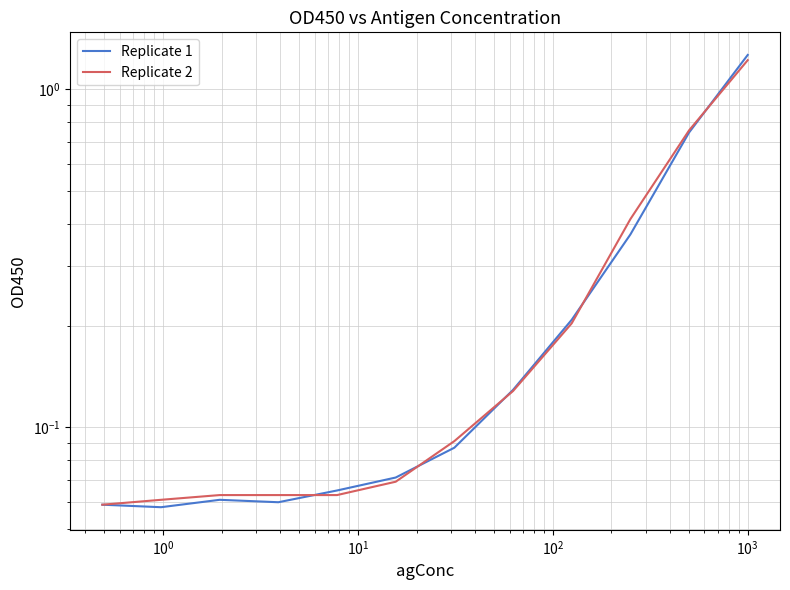

What is the difference between the second highest and second lowest values in the Replicate 2 series?

0.7